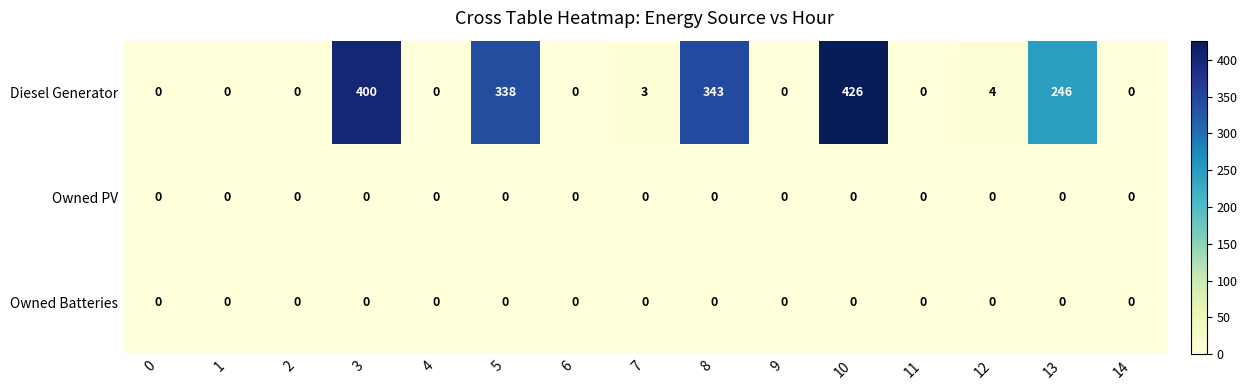

What is the total value across all series at 8?

343